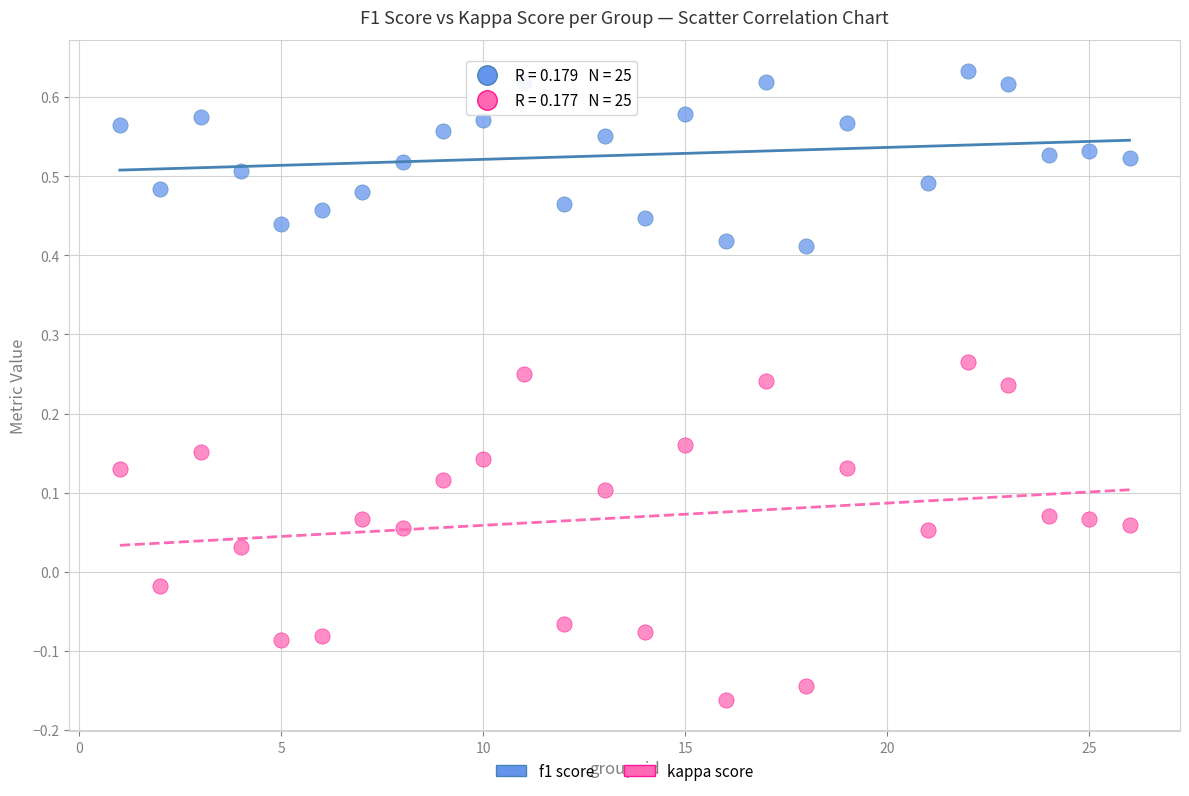

Across all data points, what is the range of Y values (max minus min)?

0.8